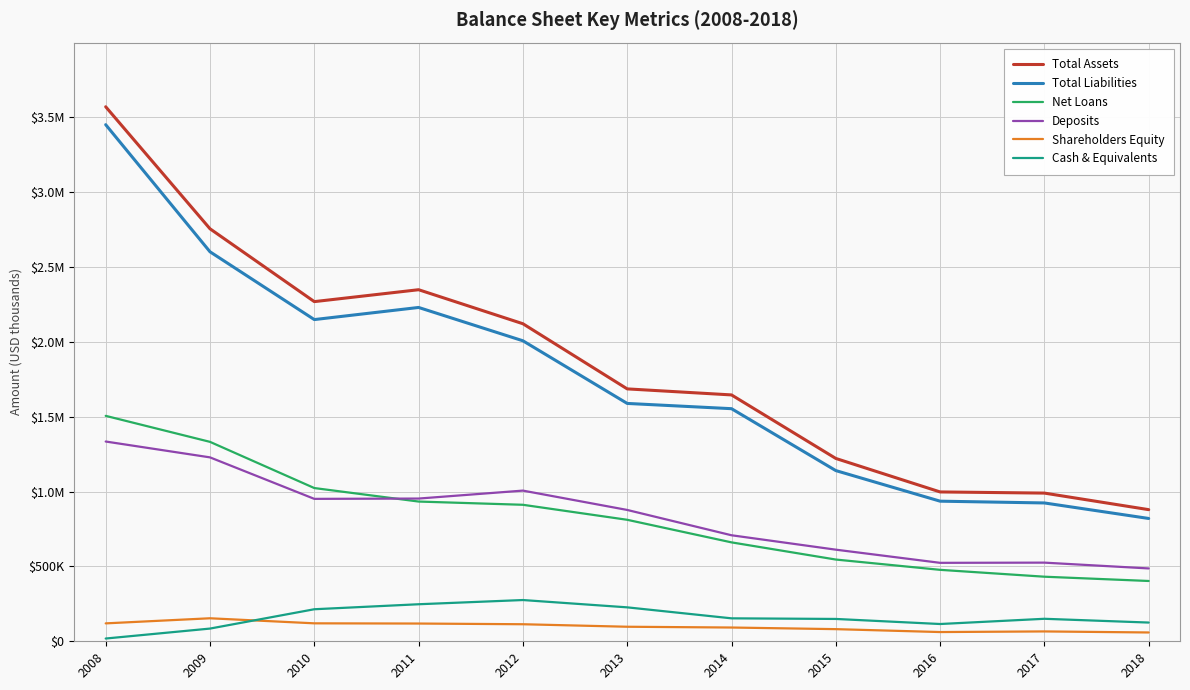

Which category has the highest value across all series?

2008